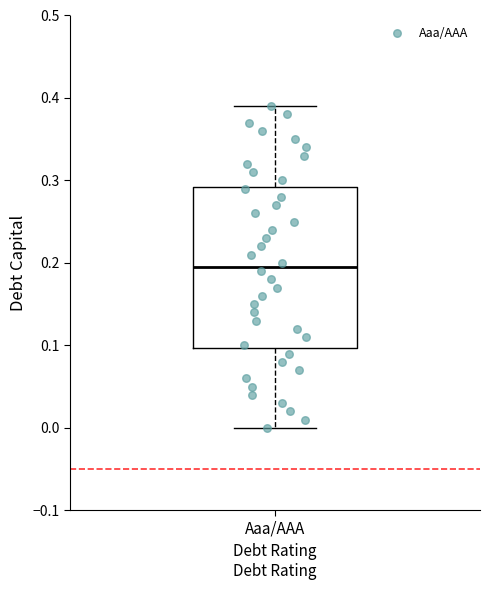

Transcribe this box plot: give where the median line is, the range the box spans, and where the two whiskers end, as read against the y-axis. The values are not printed on the chart, so give them approximately, as read against the axis.

median 0.20, box 0.10 to 0.29, whiskers 0.00 to 0.39